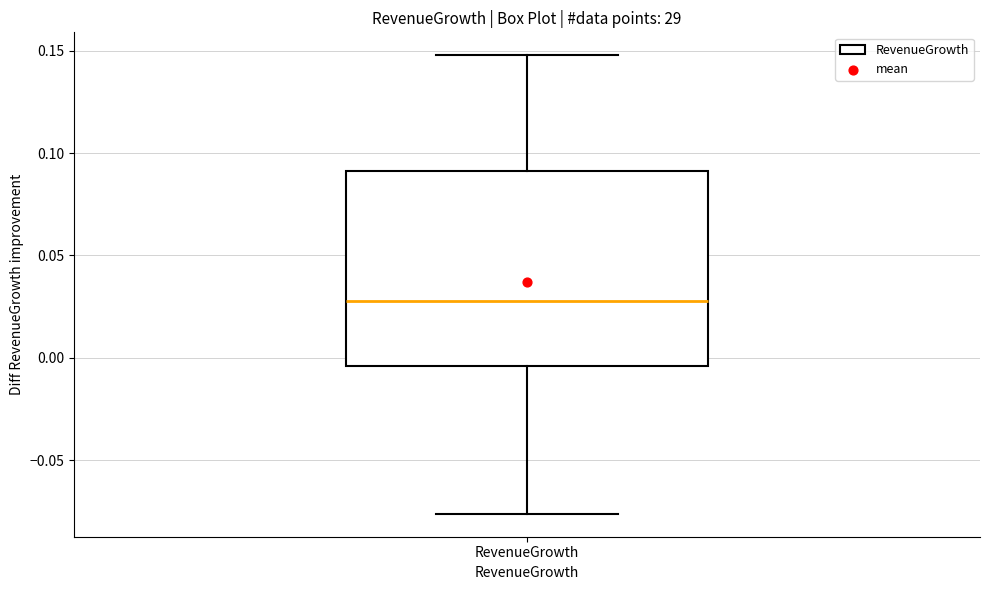

Transcribe this box plot: give where the median line is, the range the box spans, and where the two whiskers end, as read against the y-axis. The values are not printed on the chart, so give them approximately, as read against the axis.

median 0.030, box -0.005 to 0.090, whiskers -0.075 to 0.150